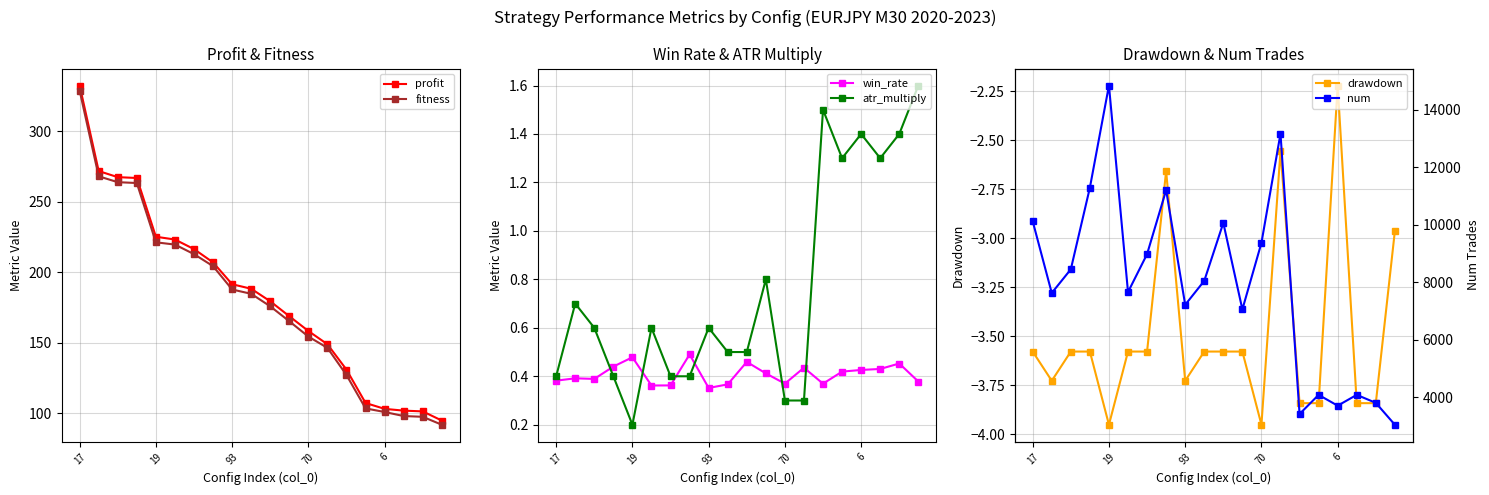

Which series has the largest total across all categories?

num